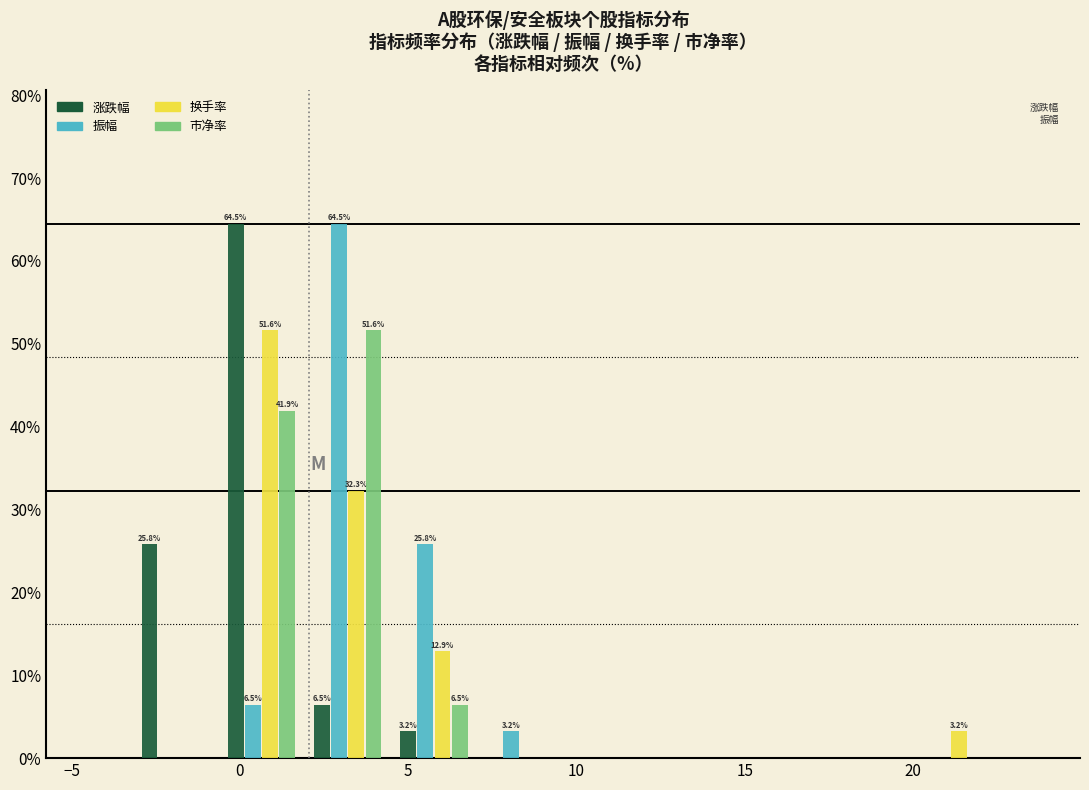

In the 涨跌幅 series, which range on the x-axis has the tallest bar?

-0.5 to 2.0